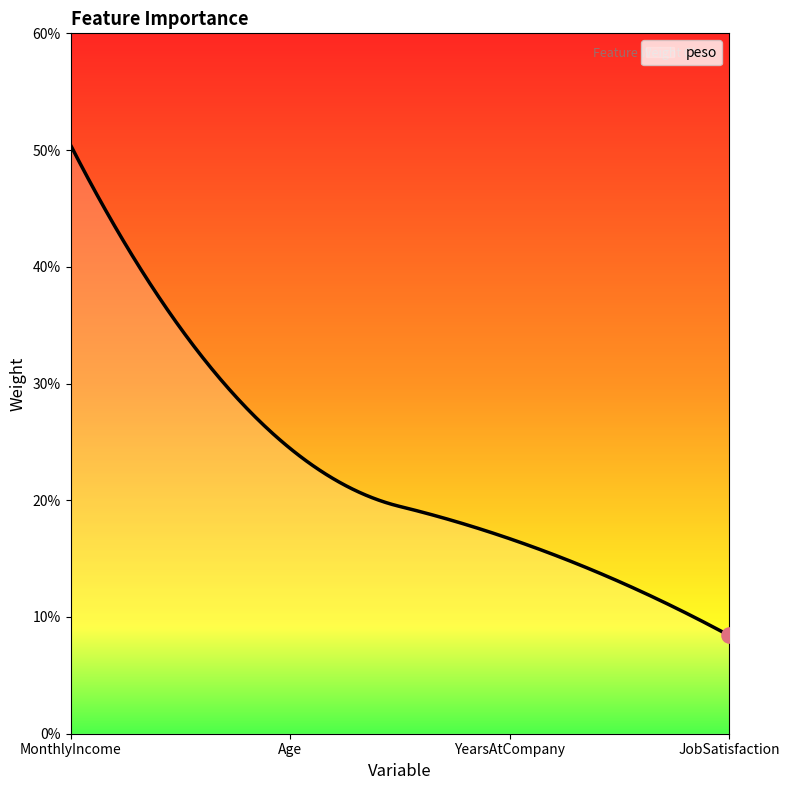

Does the chart have visible grid lines?

No